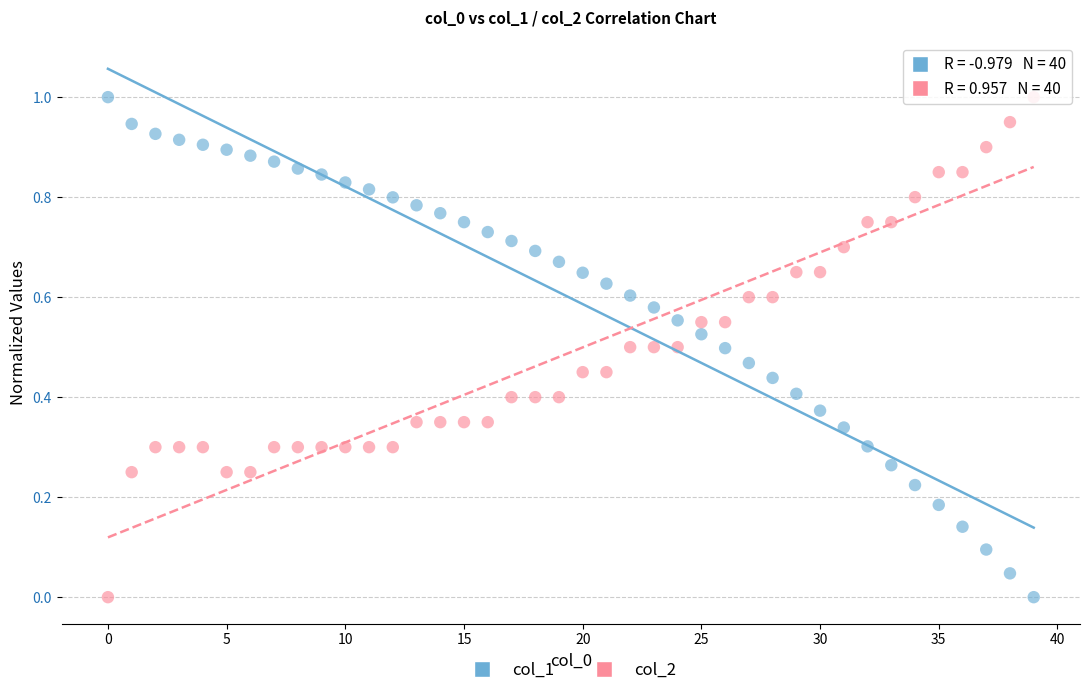

Across all data points, what is the range of Y values (max minus min)?

1.0